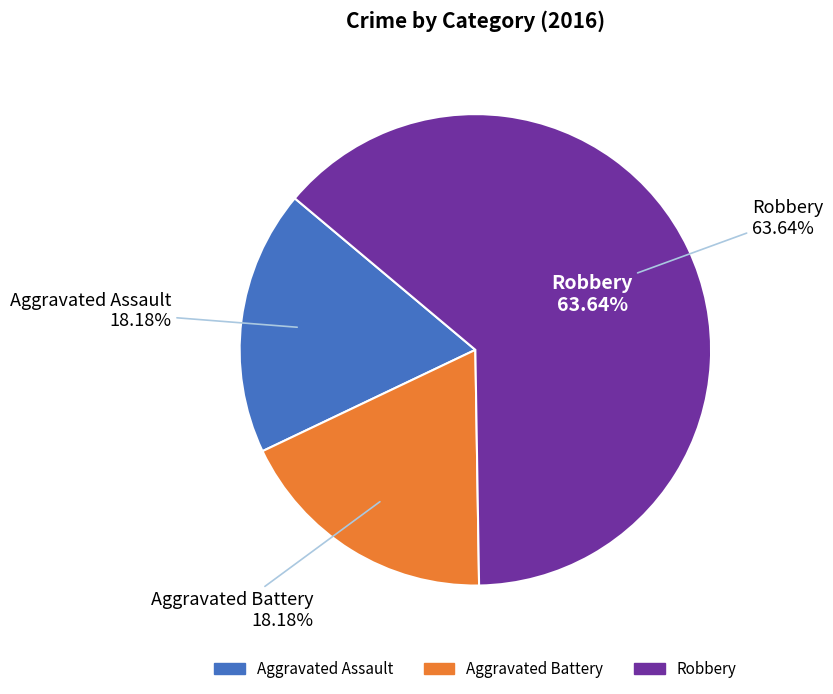

What is the ratio of the value at Robbery to the value at Aggravated Battery?

3.5